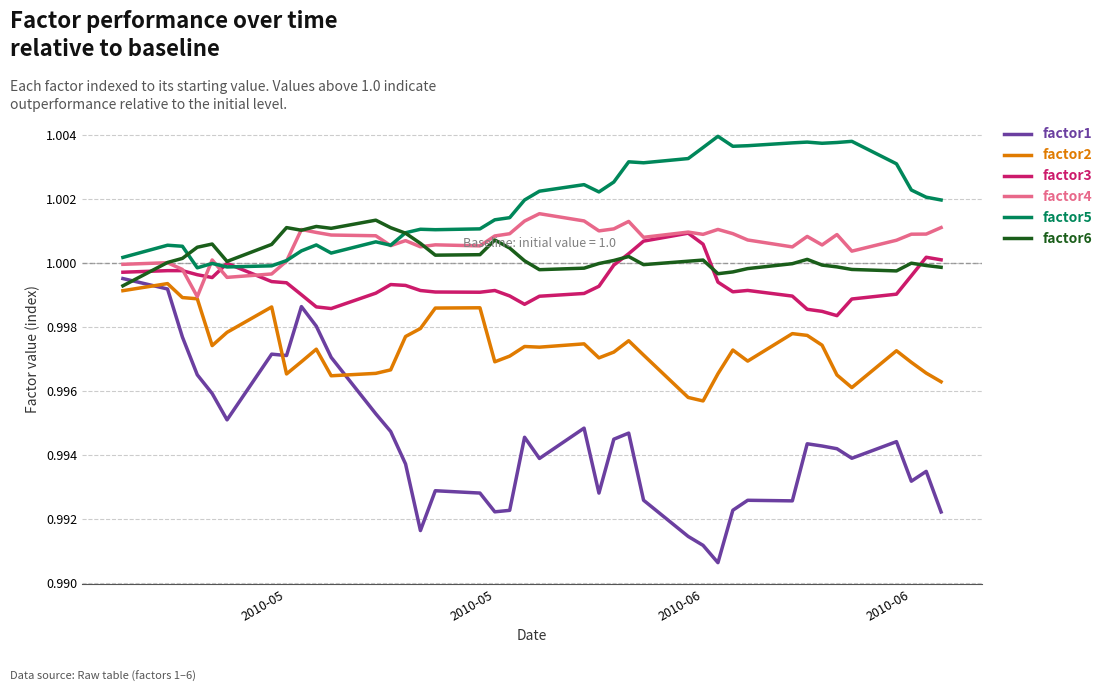

Which series has the largest total across all categories?

factor5